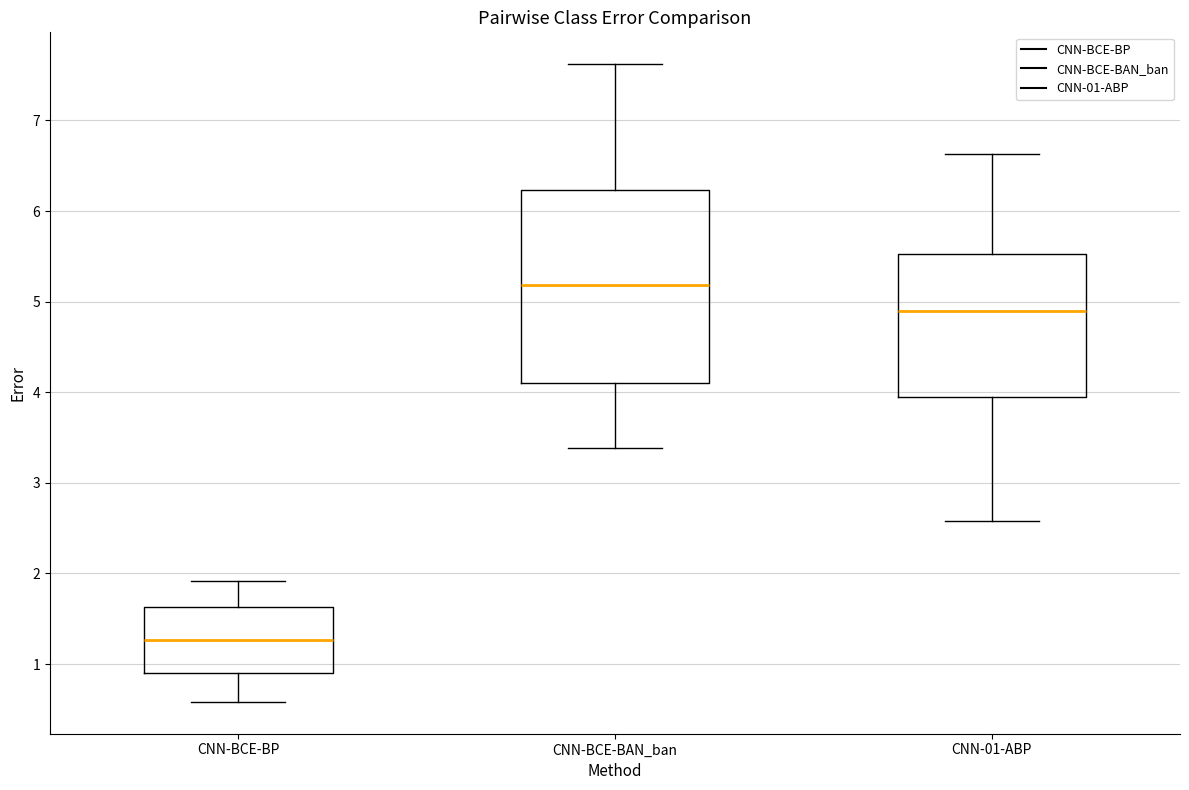

Where is the lower edge of the box for CNN-BCE-BP on the y-axis? The values are not printed on the chart, so give them approximately, as read against the axis.

0.9